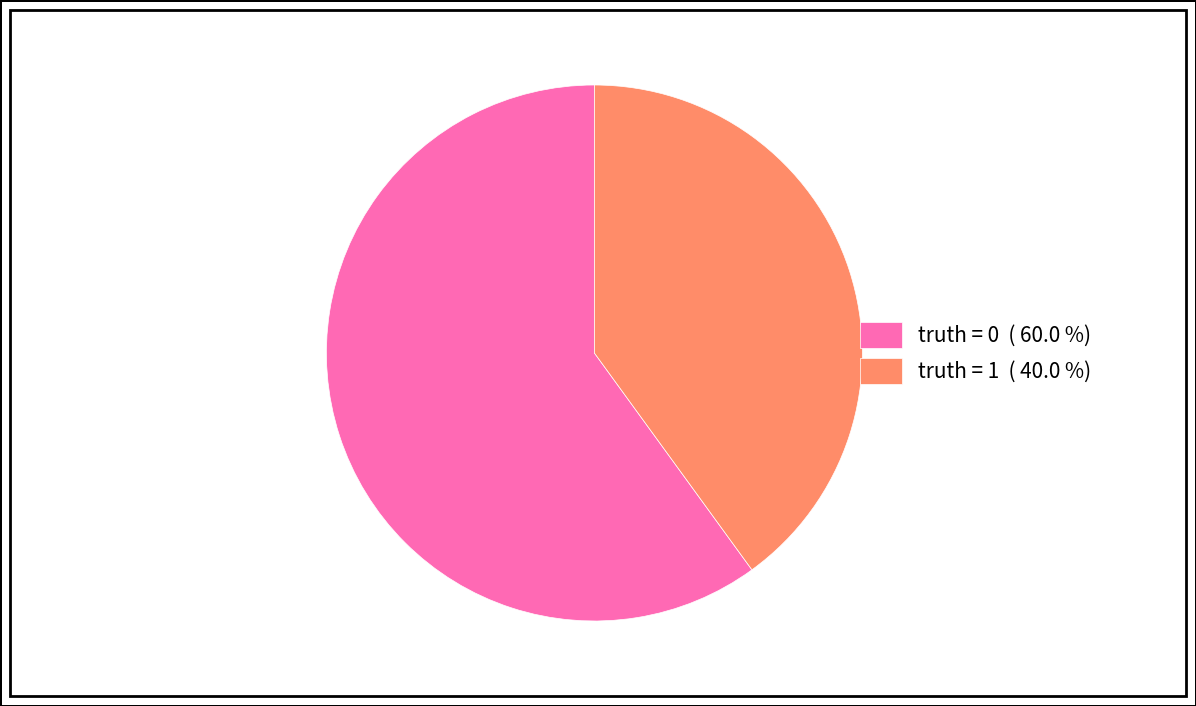

What is the smallest slice in the pie chart?

truth = 1 ( 40.0 %)